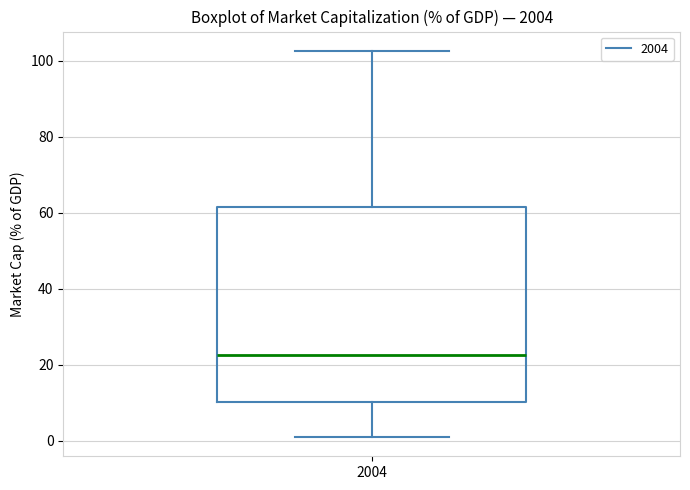

Read this box plot against the y-axis: the position of the median line, the range covered by the box, and the ends of both whiskers. The values are not printed on the chart, so give them approximately, as read against the axis.

median 22, box 10 to 62, whiskers 0 to 102